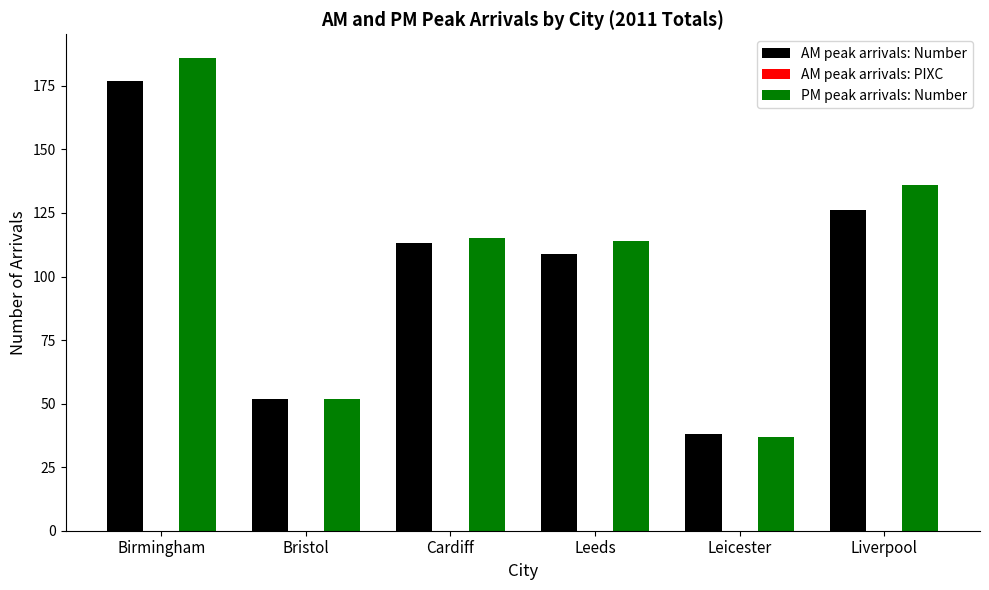

What is the sum of all PM peak arrivals: Number values?

640.0